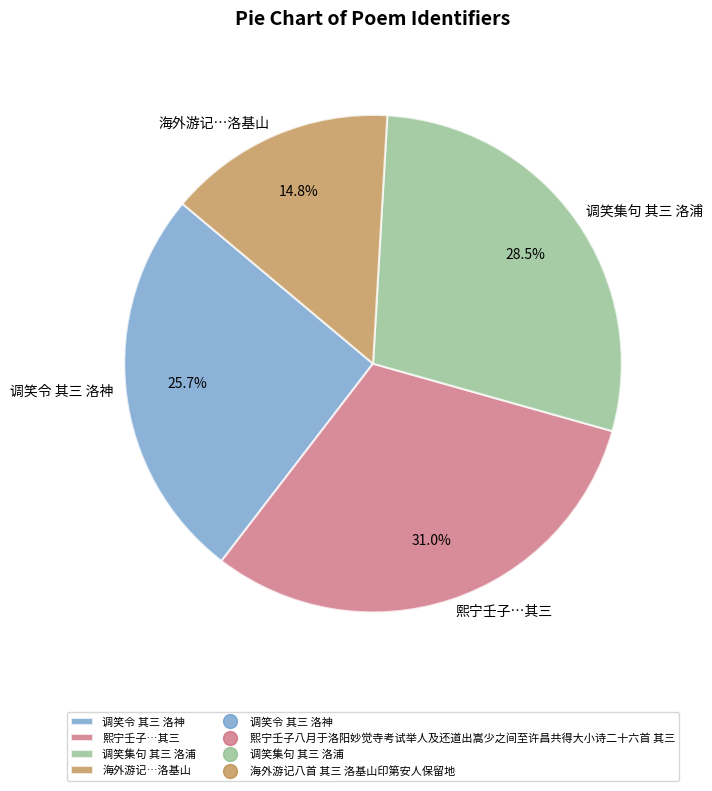

Is there any slice that represents more than half of the pie?

No